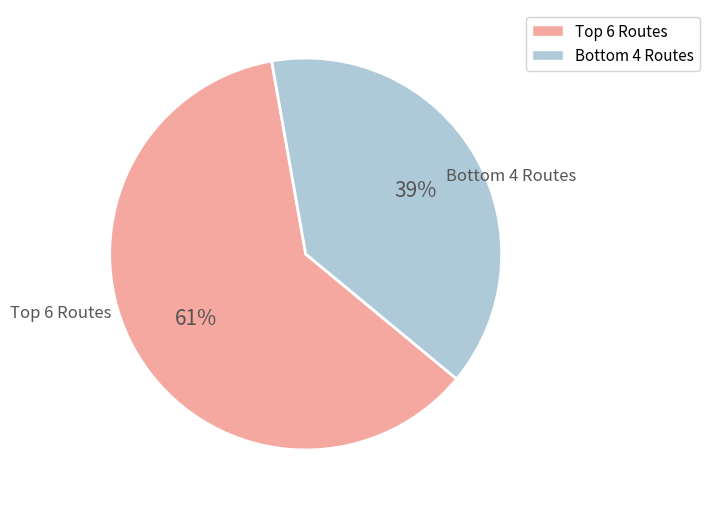

Is there any slice that represents more than half of the pie?

Yes